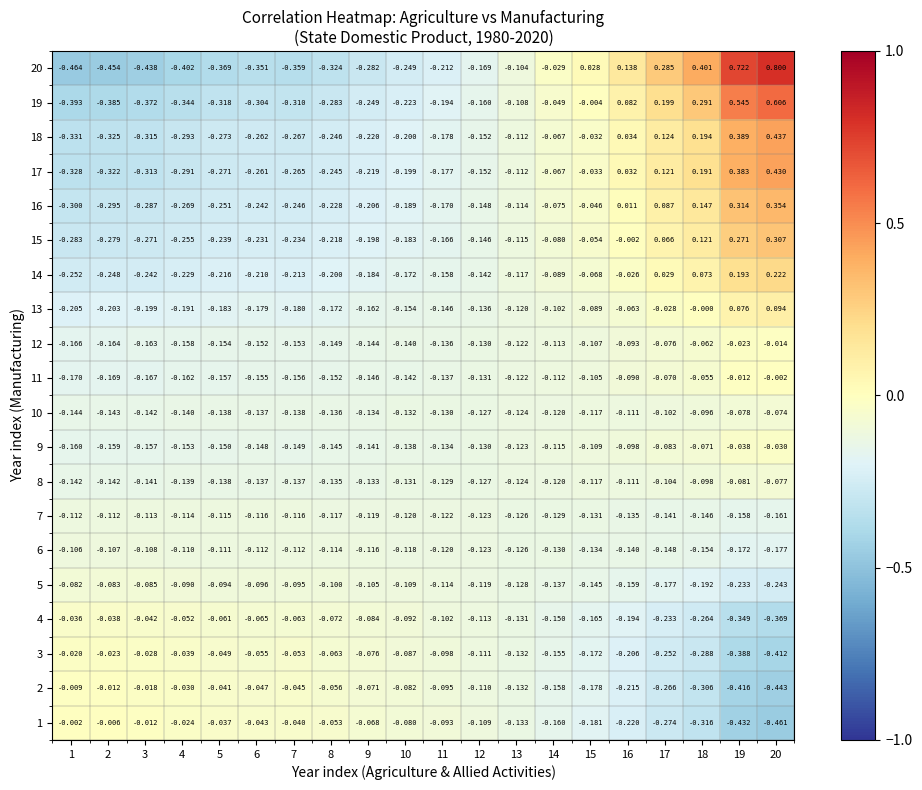

Is the value of 7 at 6 greater than the value of 5 at 14?

Yes